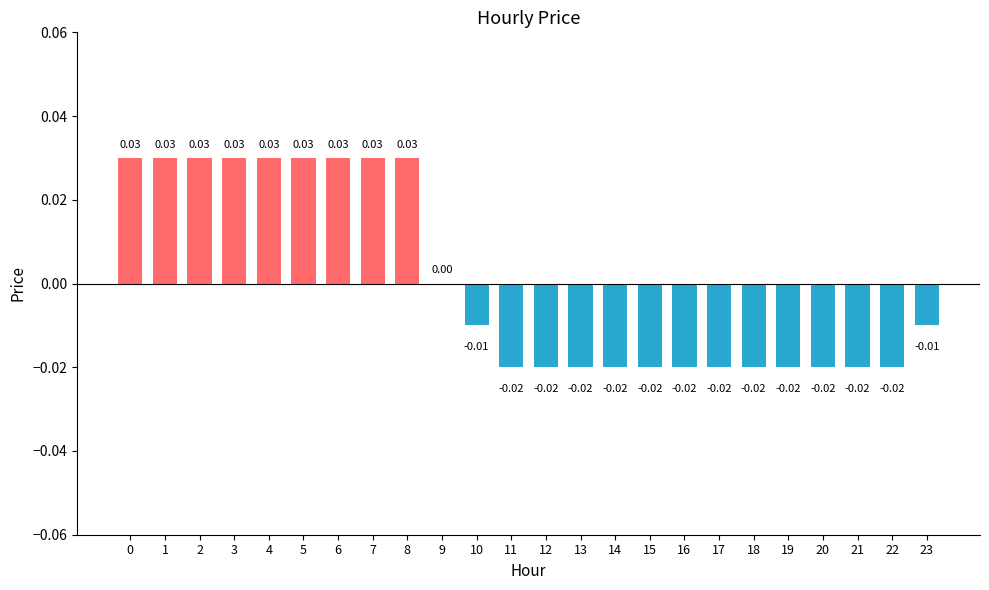

Which has a higher value, 22 or 4?

4